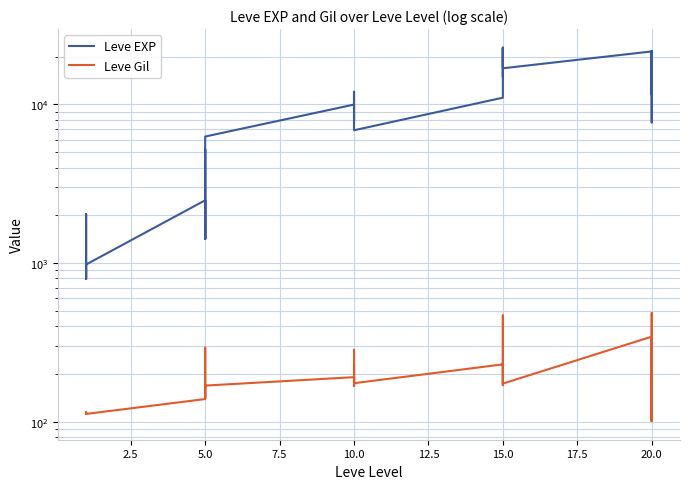

Does the chart have visible grid lines?

Yes